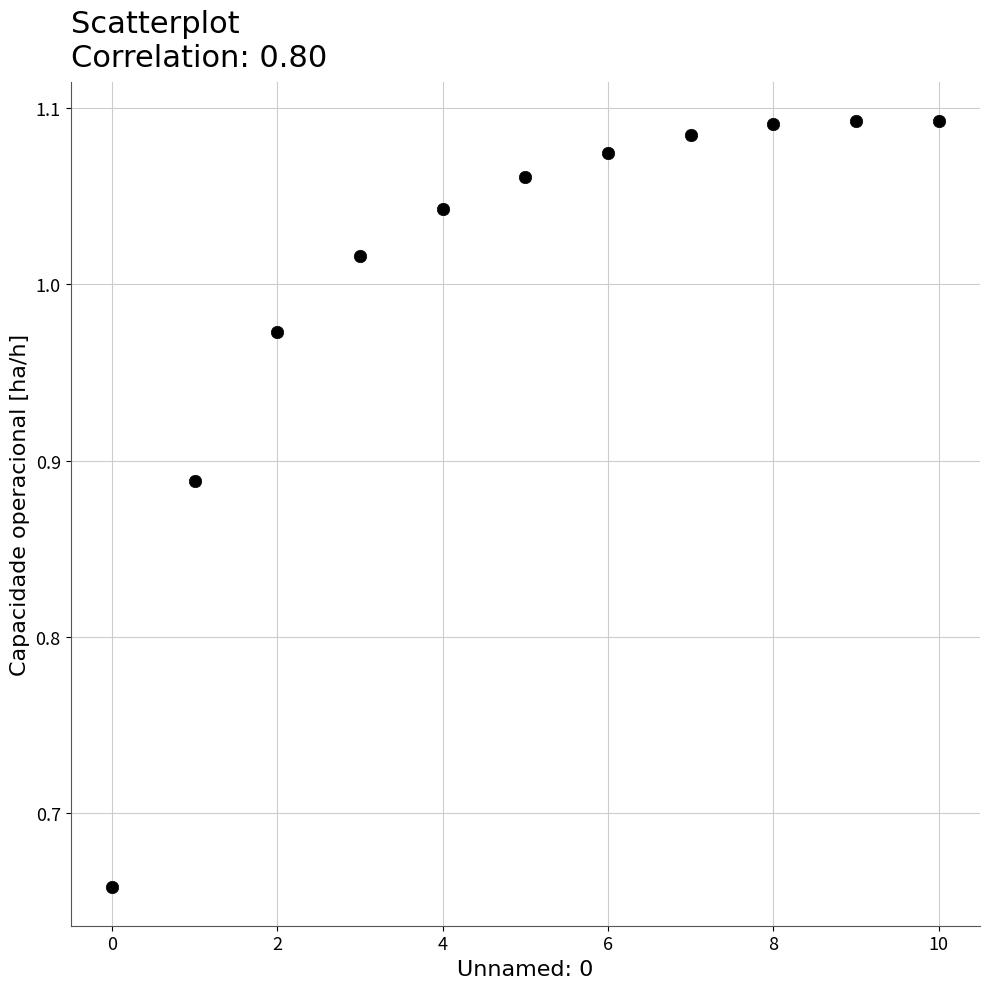

What is the range of Y values (max minus min)?

0.4